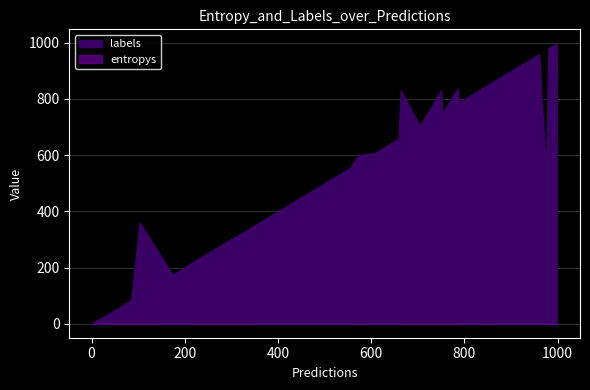

Reading left to right, what are all the values shown in this chart?

entropys: 0.9	0.1	1.9	1.8	0.5	0.7	0.3	0.0	0.0	0.3	0.0	0.6	0.0	0.0	0.1	0.6	1.2	1.7	0.0	0.2	0.8	1.0	2.7	0.0	0.6	0.8	0.0	0.1	0.0	0.8	0.6	0.5	0.2	0.3	0.0	0.1	0.3	1.4	0.1	0.0
labels: 536.0	650.0	600.0	288.0	2.0	197.0	613.0	659.0	555.0	752.0	350.0	704.0	484.0	990.0	7.0	472.0	960.0	360.0	85.0	941.0	842.0	831.0	837.0	952.0	211.0	998.0	608.0	494.0	956.0	832.0	330.0	980.0	916.0	755.0	420.0	174.0	789.0	56.0	801.0	880.0